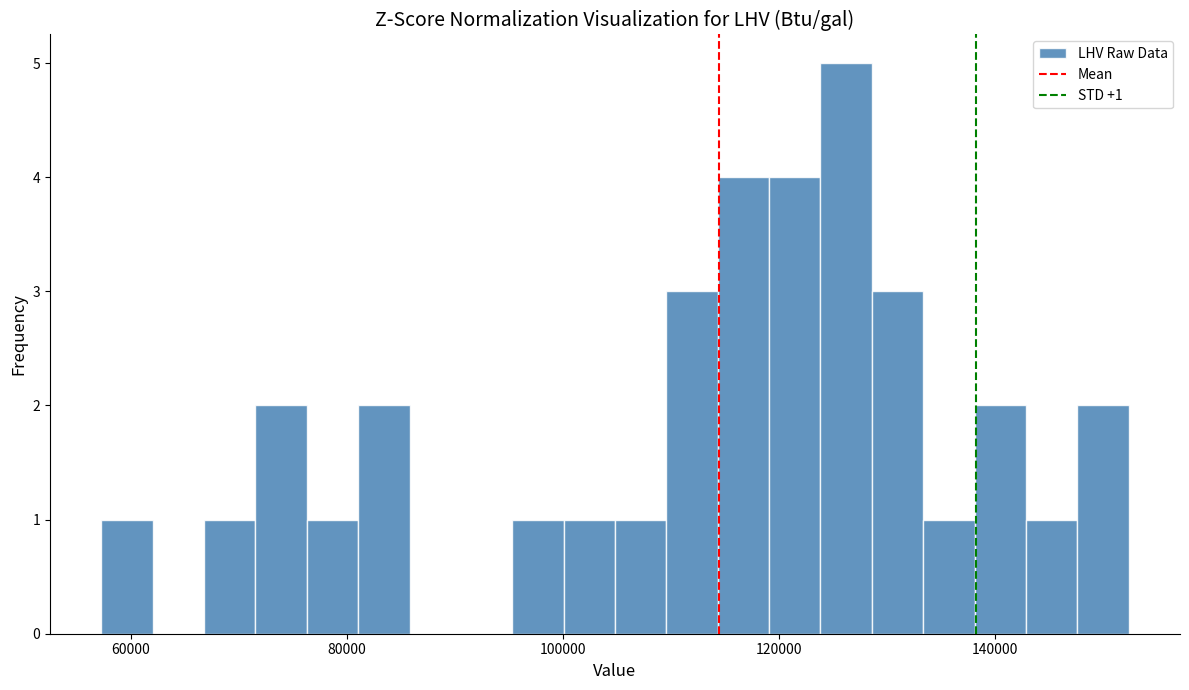

Around what value on the x-axis is the tallest bar? Give the approximate position of its centre, as read against the axis.

126000